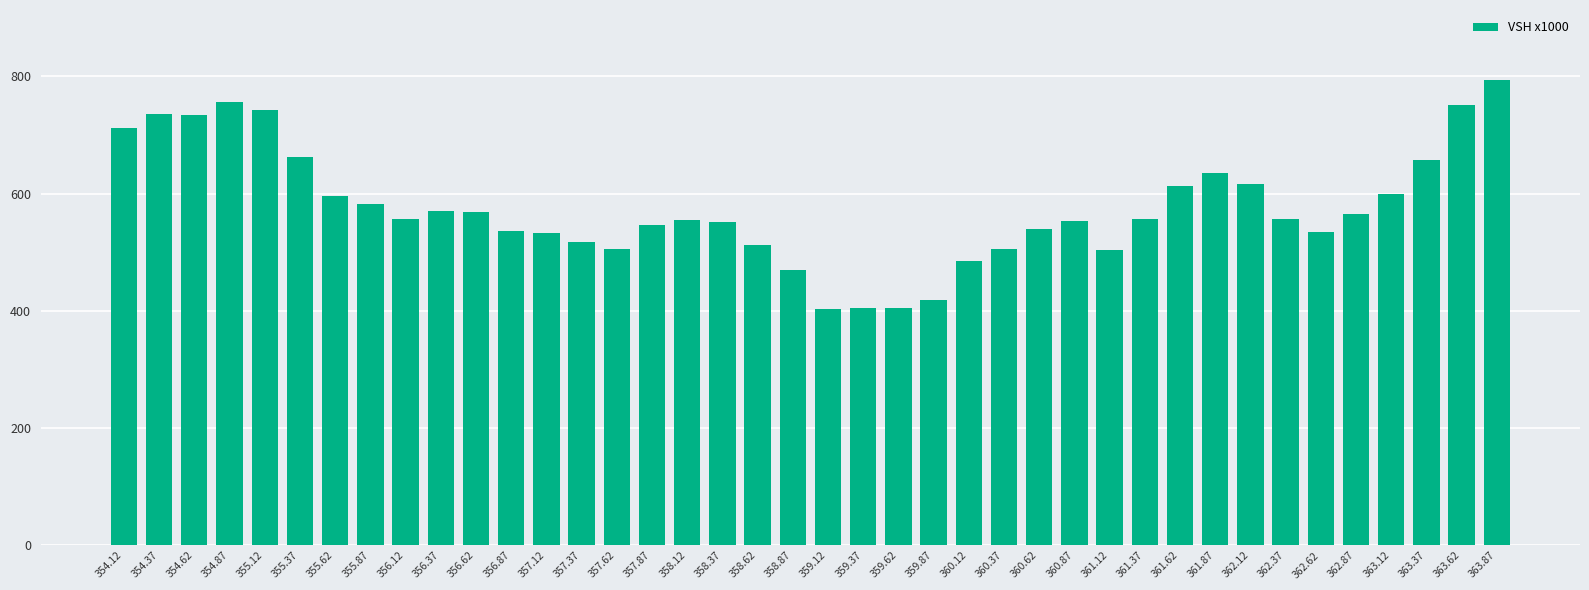

What is the average value?

576